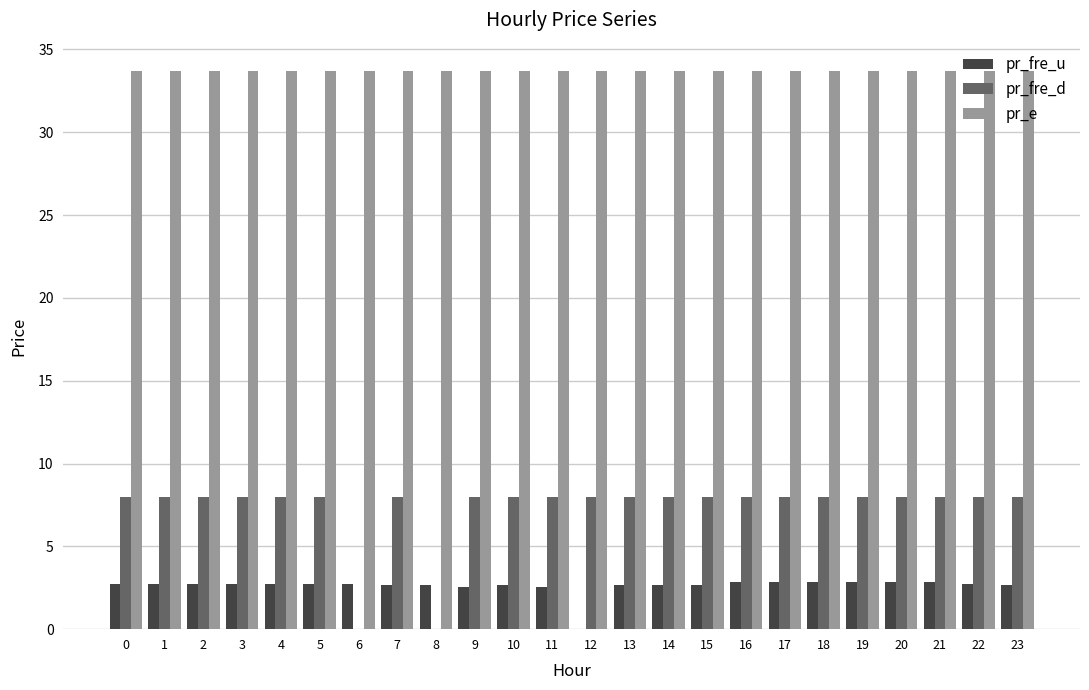

What is the maximum value for pr_fre_d?

8.0